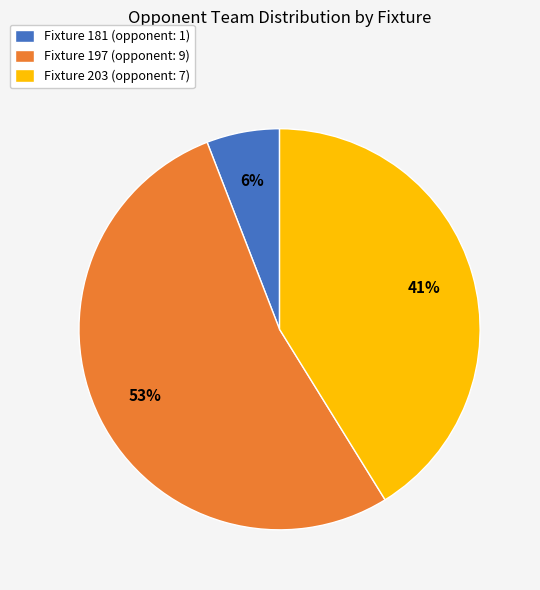

True or false: Fixture 203 accounts for 53% of the total.

False